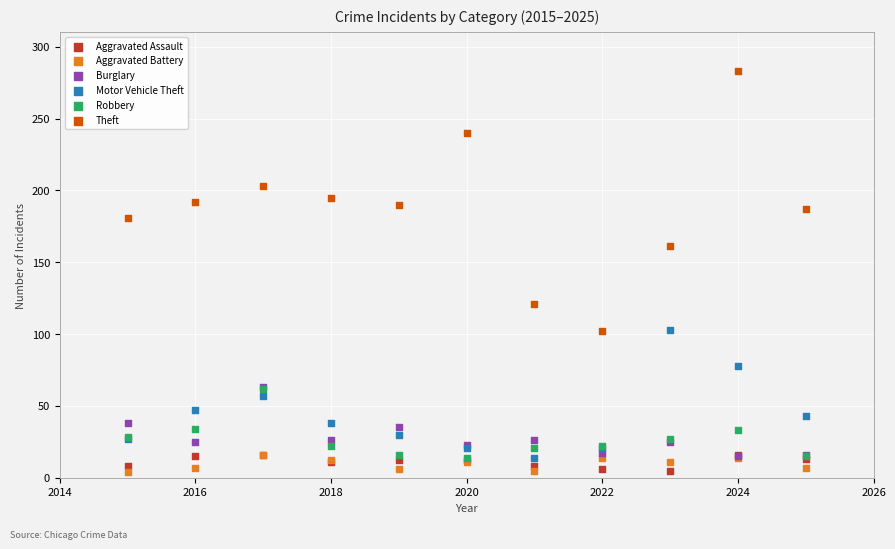

Across all series, what Y value is closest to 143?

161